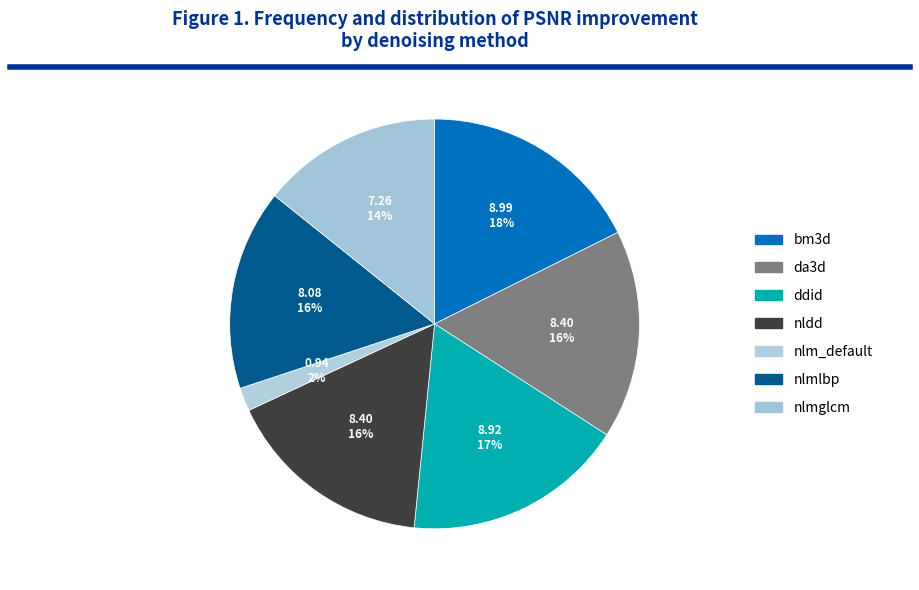

What percentage is NOT represented by bm3d?

82.4%